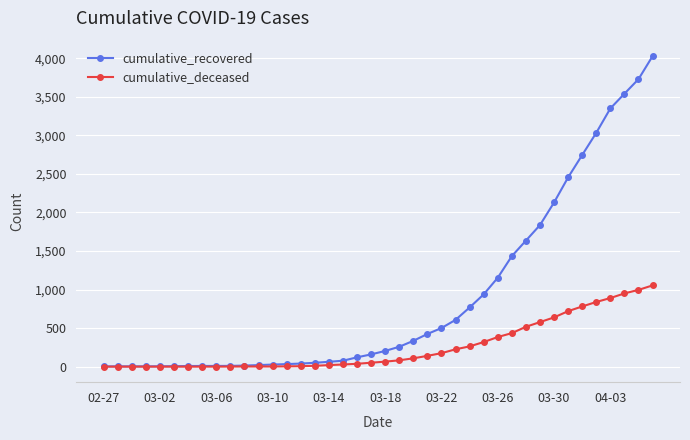

Which series has the largest total across all categories?

cumulative_recovered